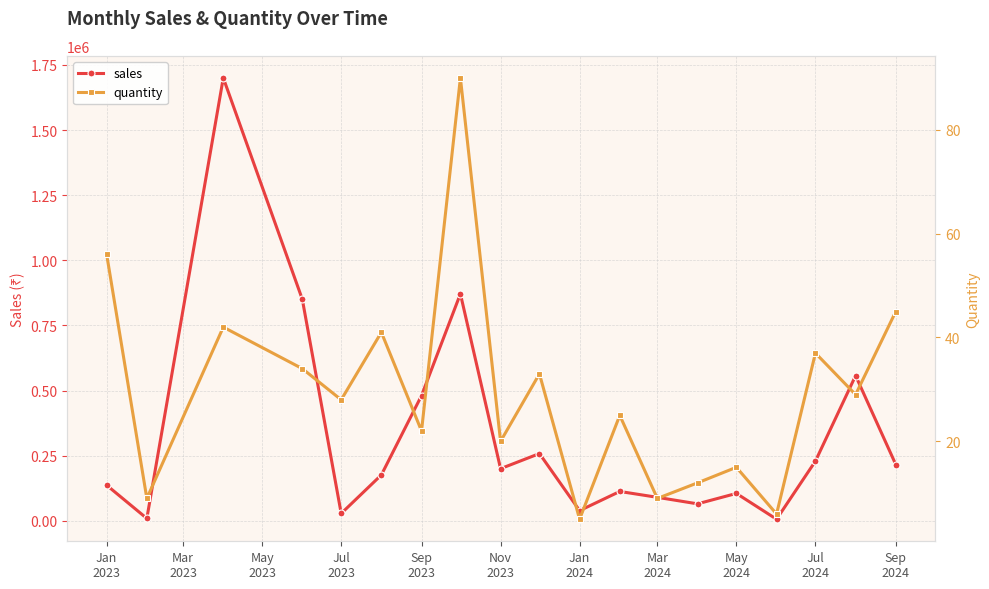

Which series has the widest spread of values?

sales